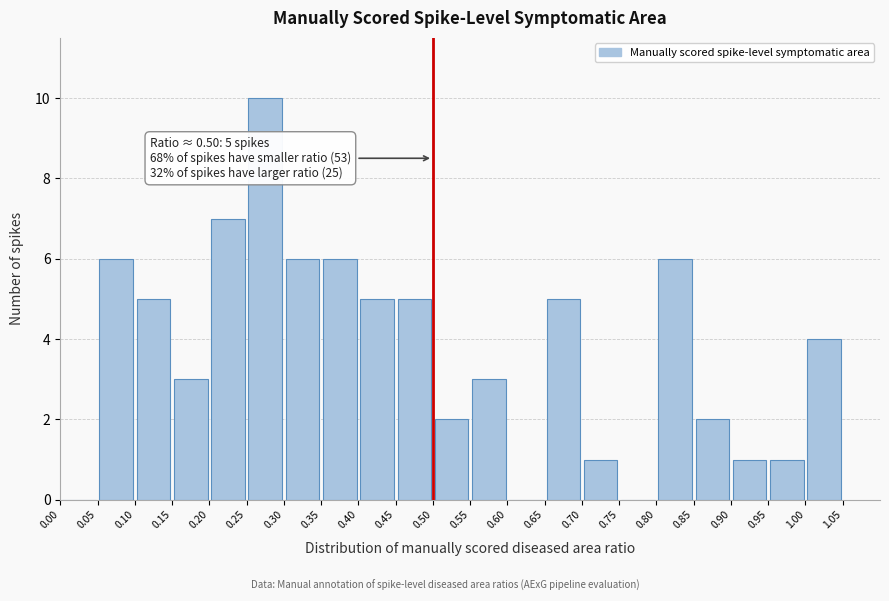

Which range on the x-axis has the tallest bar?

0.25 to 0.30